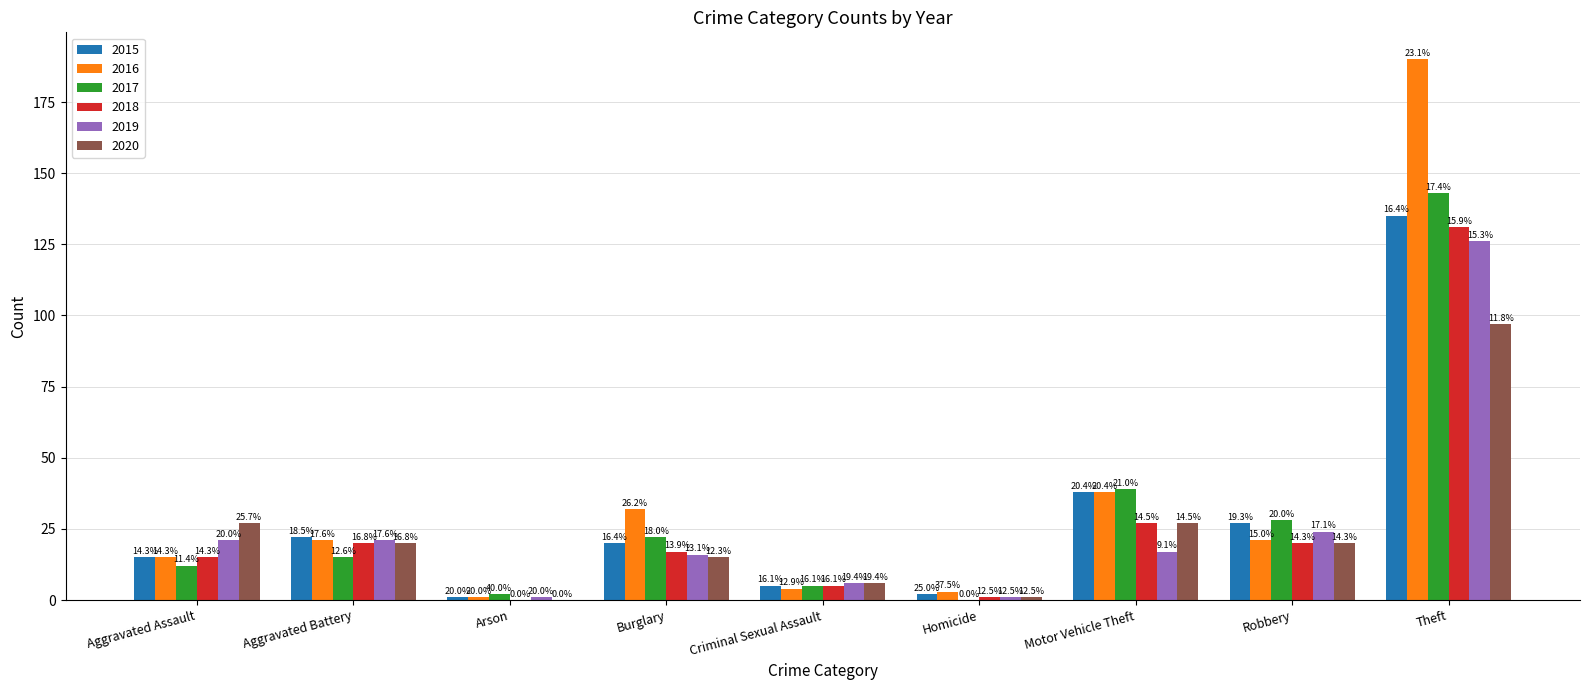

True or false: 2018 has a value of 27 at Motor Vehicle Theft.

True